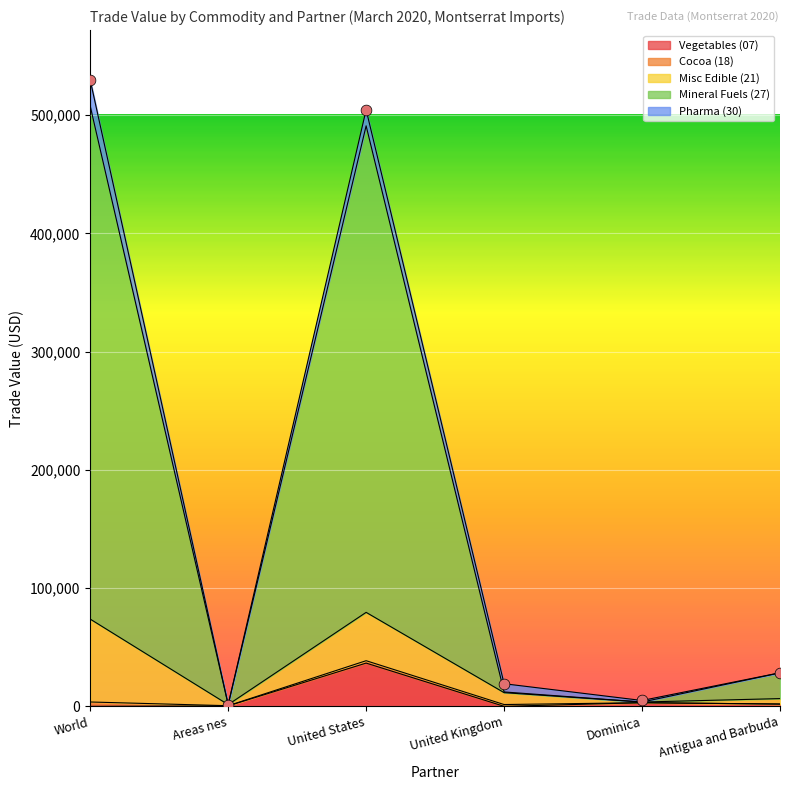

Which series has the largest total across all categories?

Mineral Fuels (27)